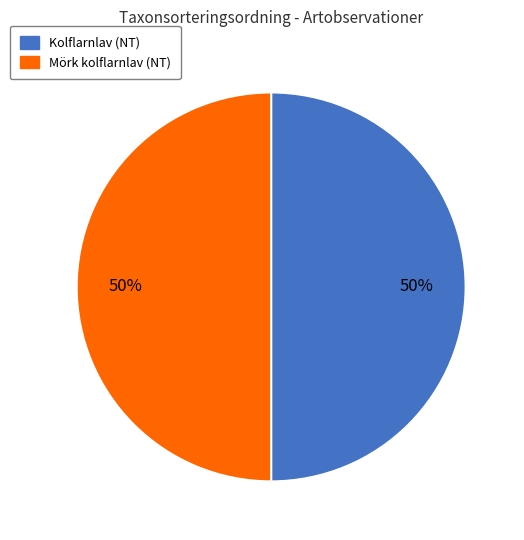

Approximately how many times larger is the value at Mörk kolflarnlav (NT) compared to Kolflarnlav (NT)?

1.0